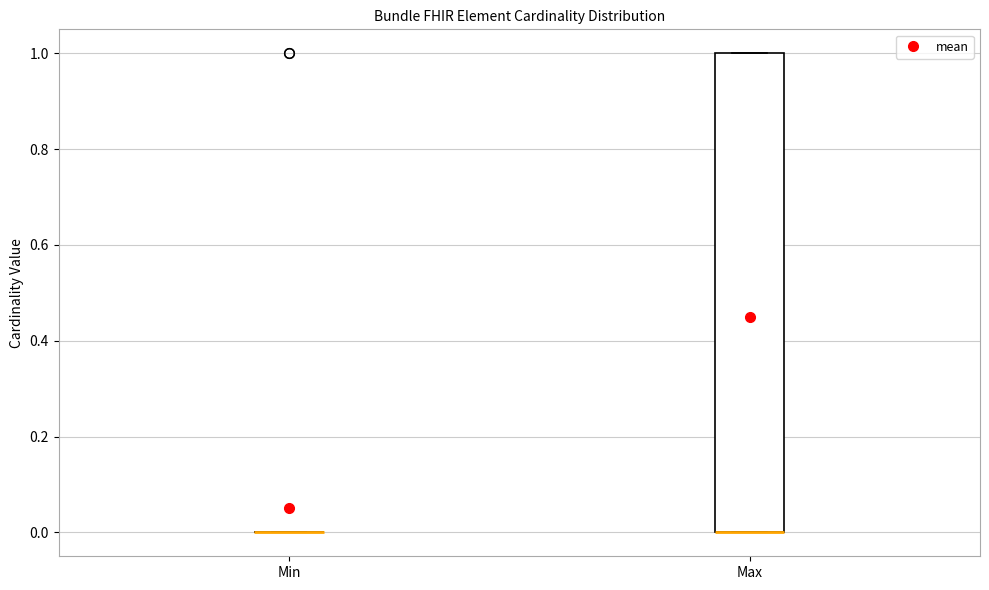

Which box is the tallest, from its lower edge to its upper edge?

Max